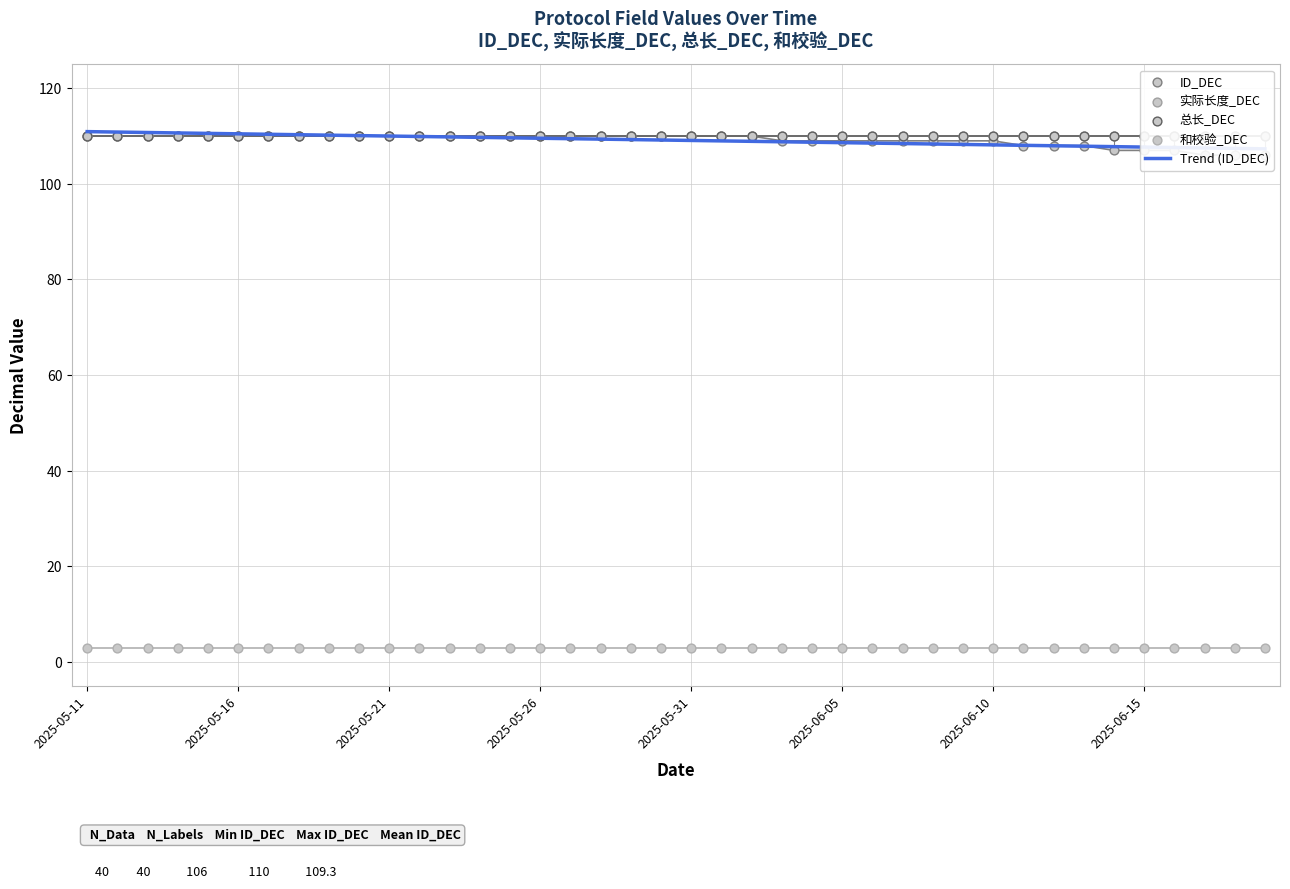

Is the value of 实际长度_DEC at 9 greater than the value of 和校验_DEC at 10?

Yes